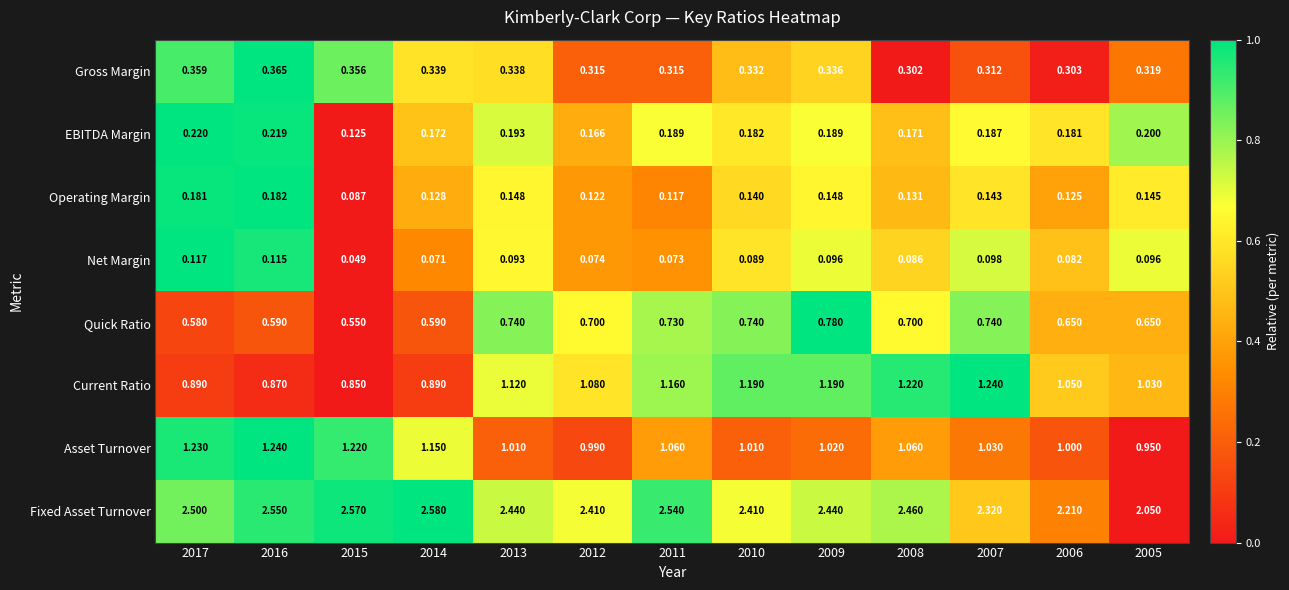

Is the value of Fixed Asset Turnover at 2017 greater than the value of EBITDA Margin at 2007?

Yes